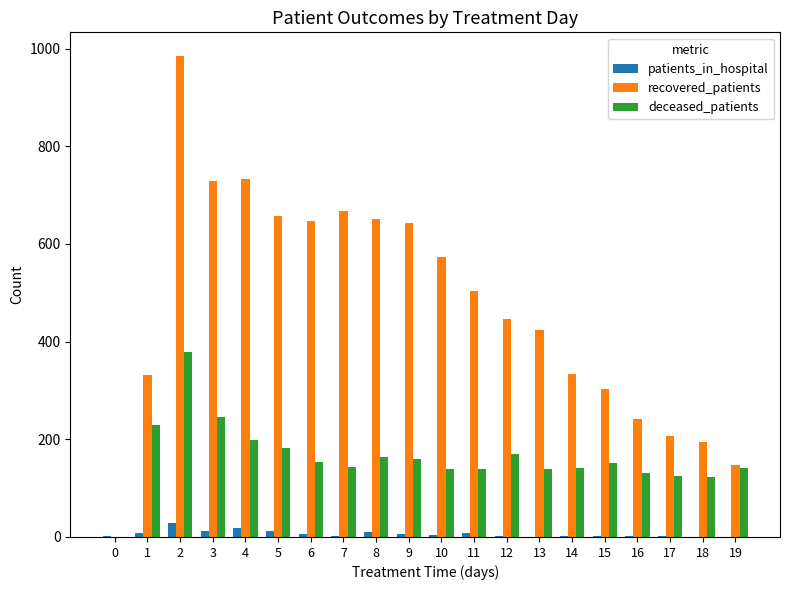

The value of recovered_patients at 14 is 201. True or false?

False